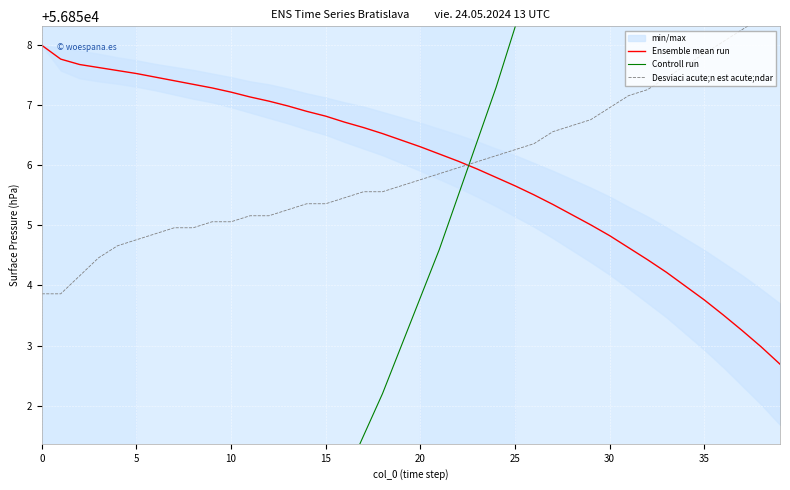

What is the highest value of the Ensemble mean run series?

56858.0